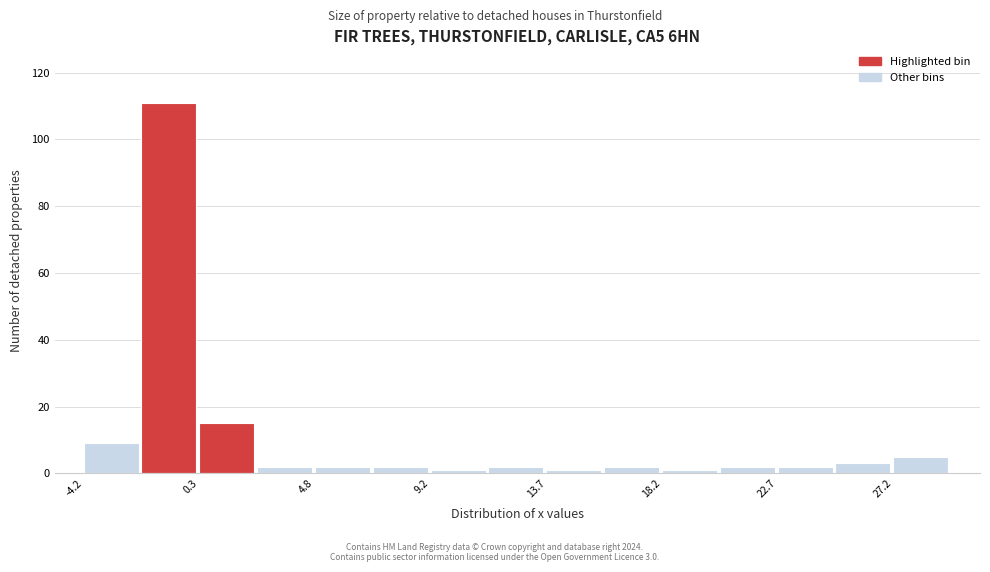

Over which range of the x-axis is the bar tallest?

-2.0 to 0.5